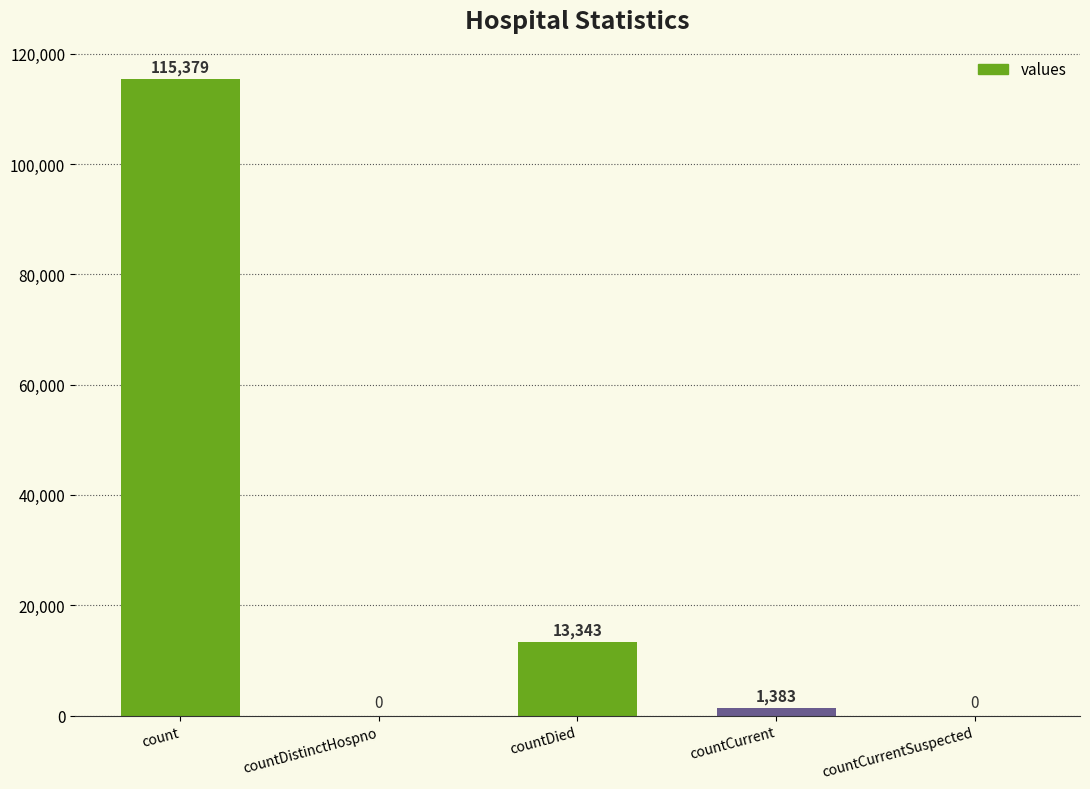

Is it true that the value at countDied is 13343?

True